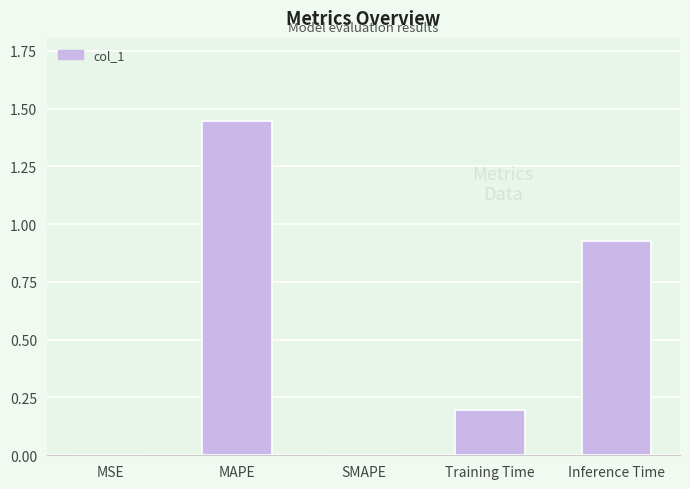

Is it true that the value at MSE is 0.0?

True